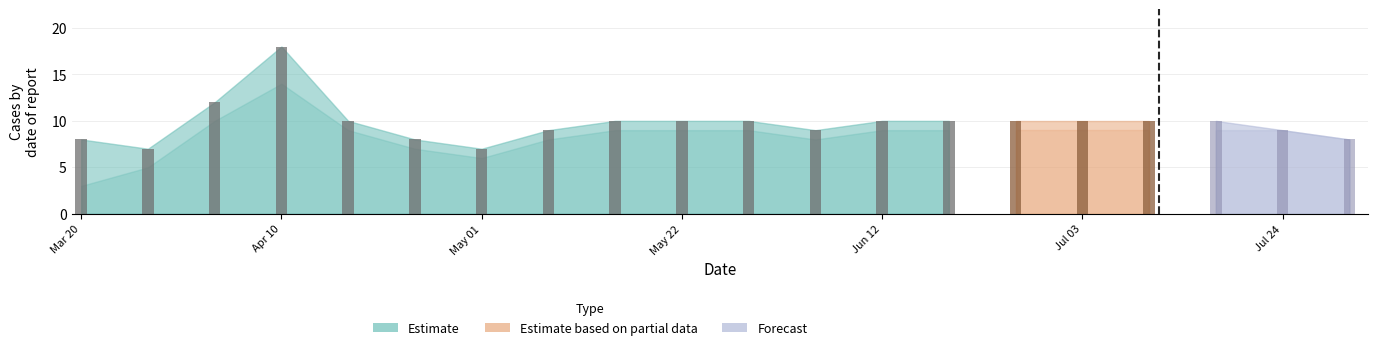

What is the value of the 14th bar from the left?

10